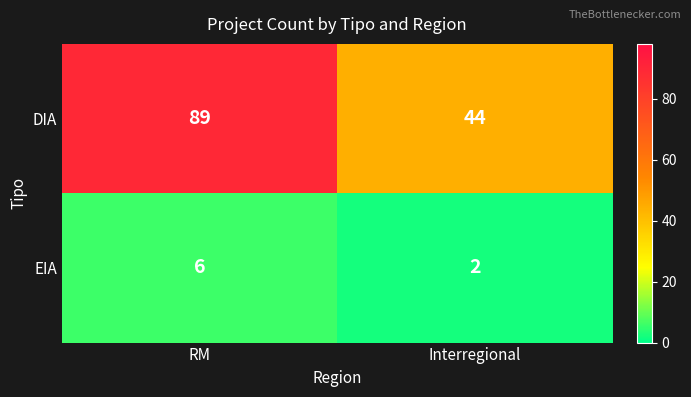

How many data points does each series have?

2